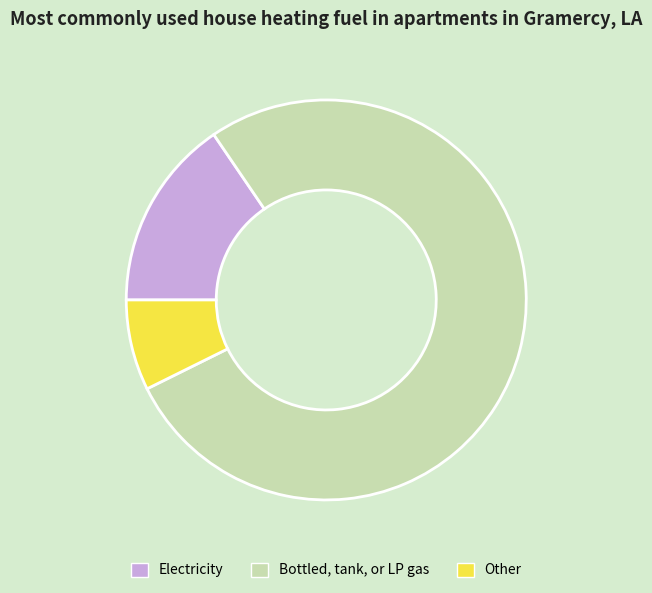

Does any single category account for the majority?

Yes